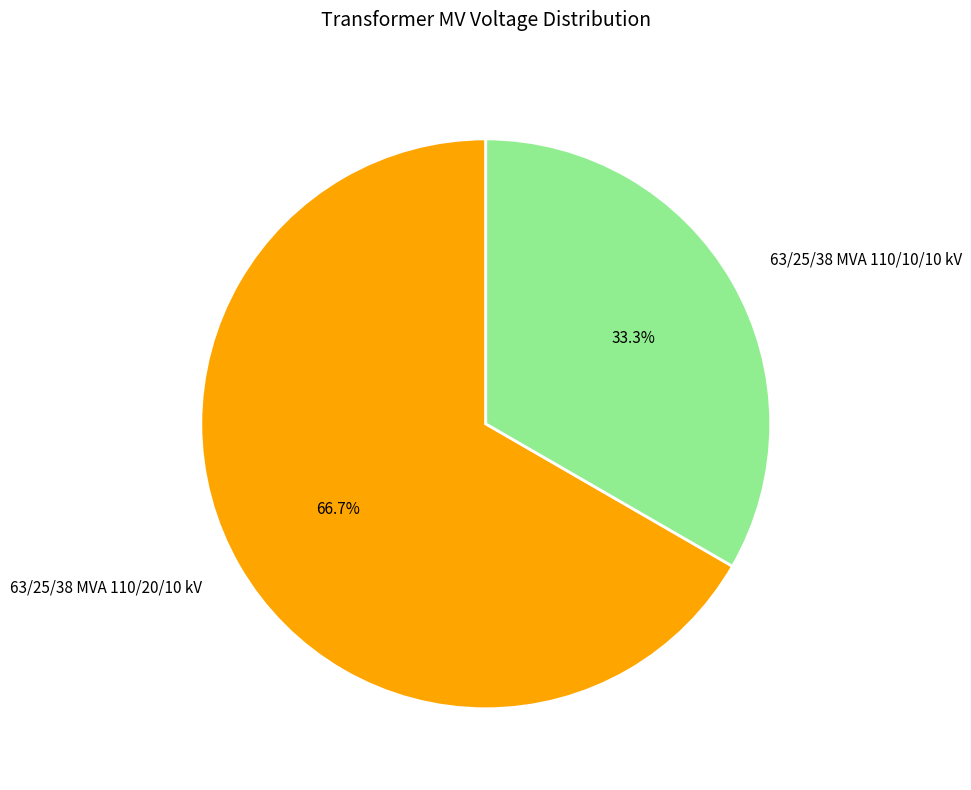

Count the number of slices in the pie.

2